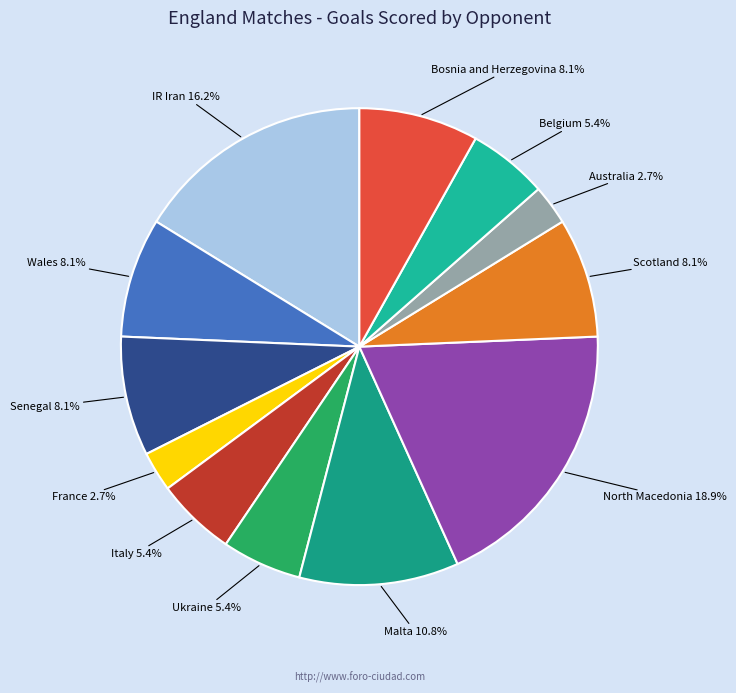

How many segments does this pie chart have?

12